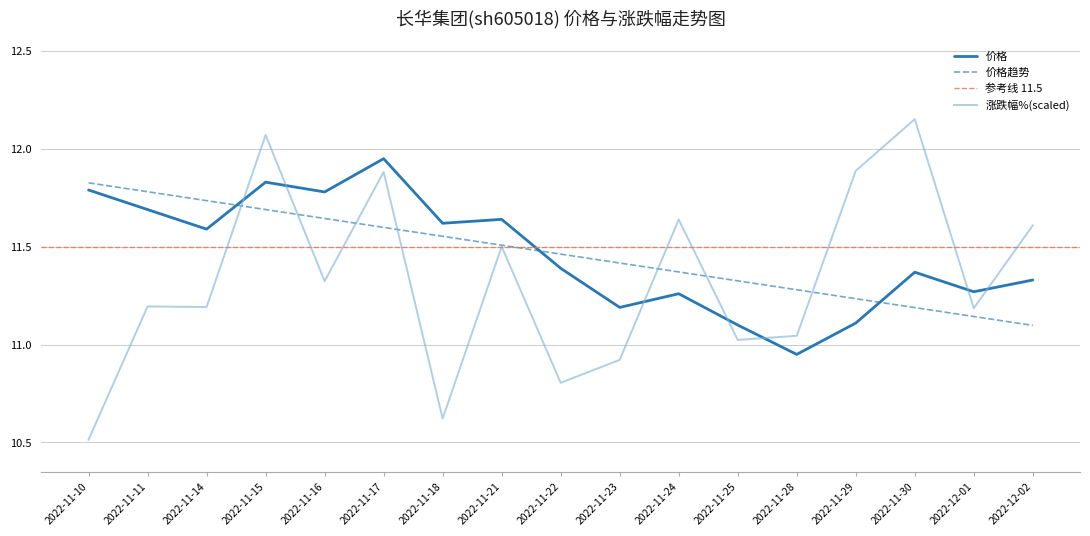

What is the greatest value displayed?

12.2